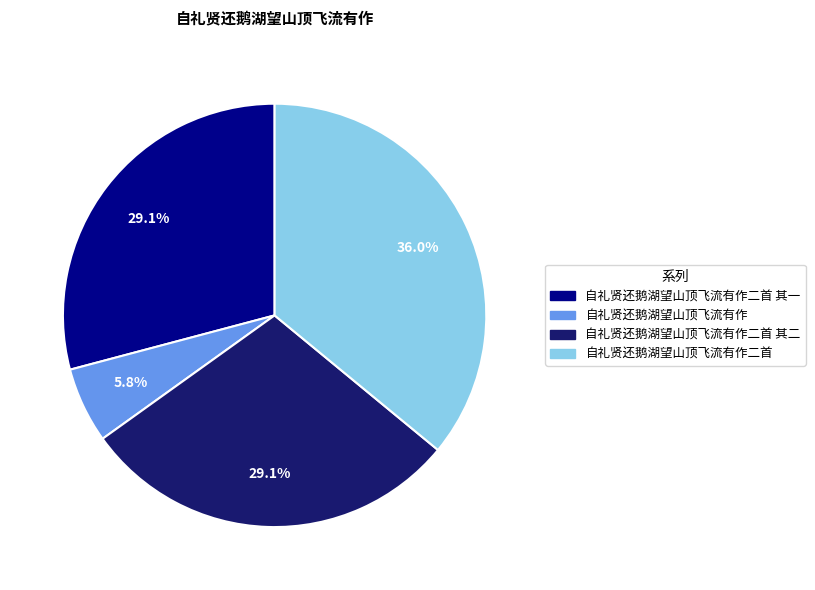

Does any single category account for the majority?

No